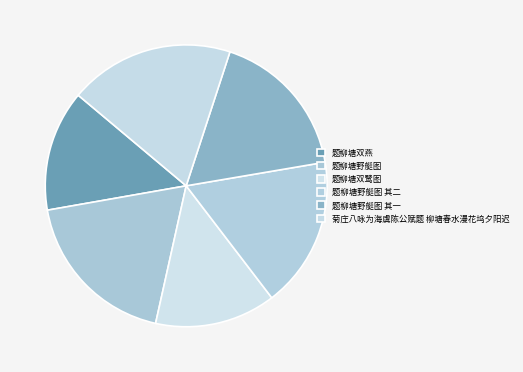

What is the ratio of the value at 题柳塘野艇图 其一 to the value at 题柳塘野艇图?

0.9